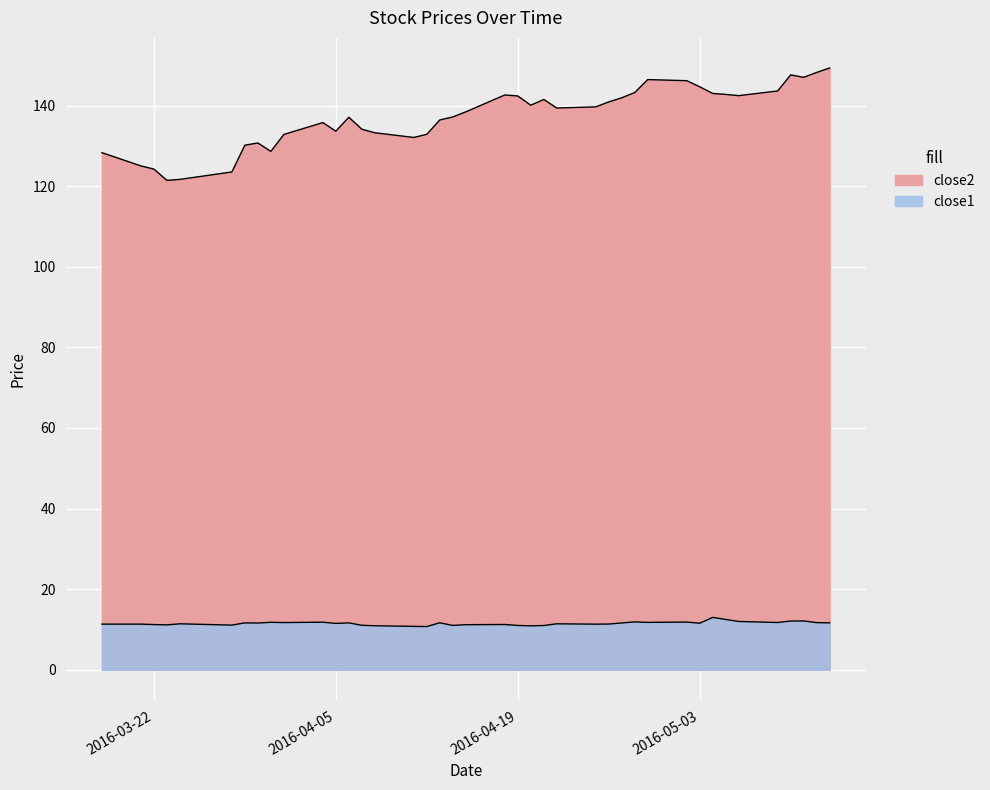

List the series in order of their peak value, highest first.

close2, close1